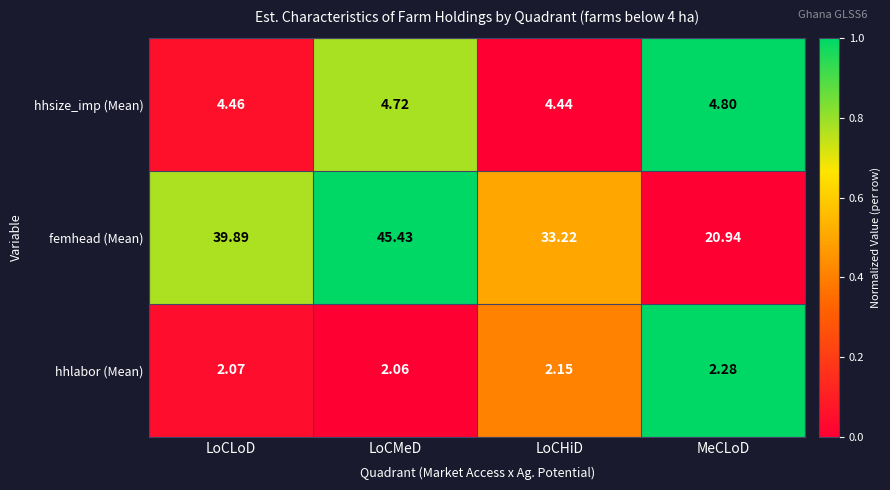

List the series in order of their peak value, highest first.

femhead (Mean), hhsize_imp (Mean), hhlabor (Mean)